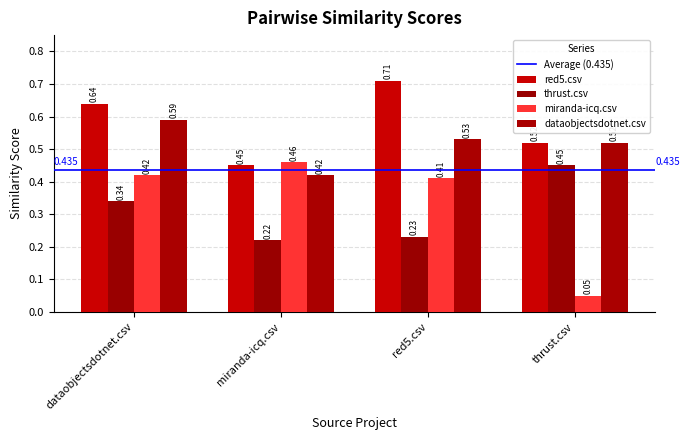

At which category does the chart reach its minimum across all series?

thrust.csv